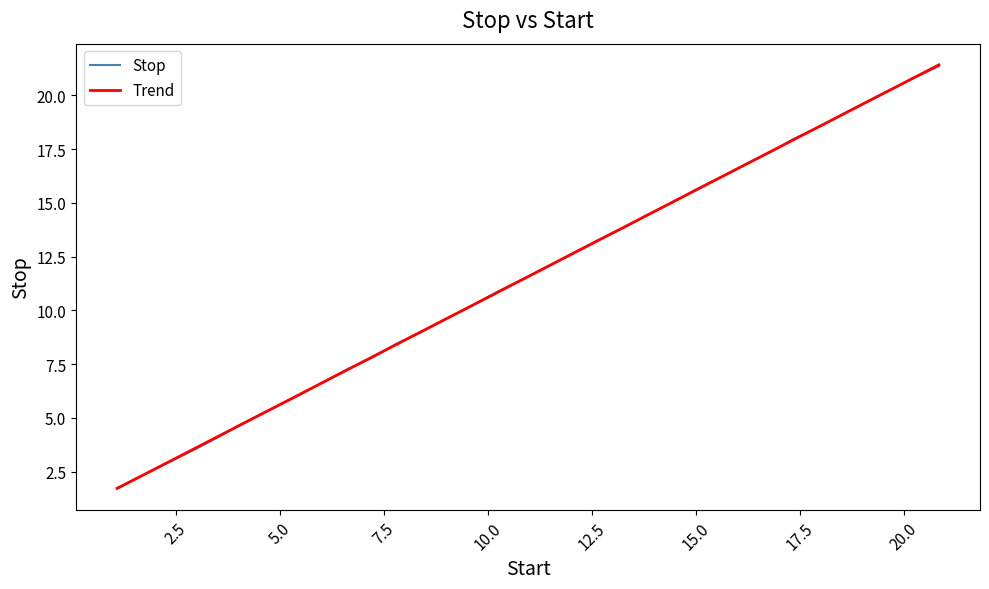

What is the difference between the maximum and minimum values in the Stop series?

19.6